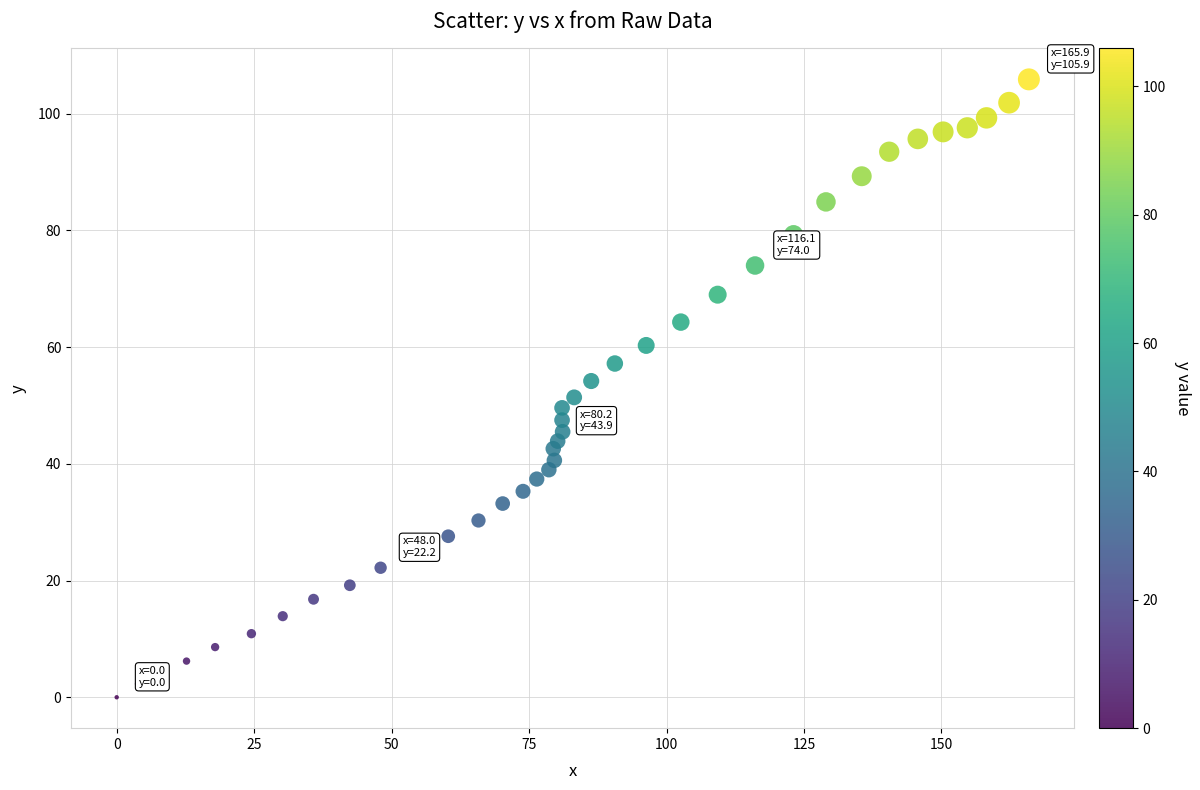

What is the range of Y values (max minus min)?

105.9